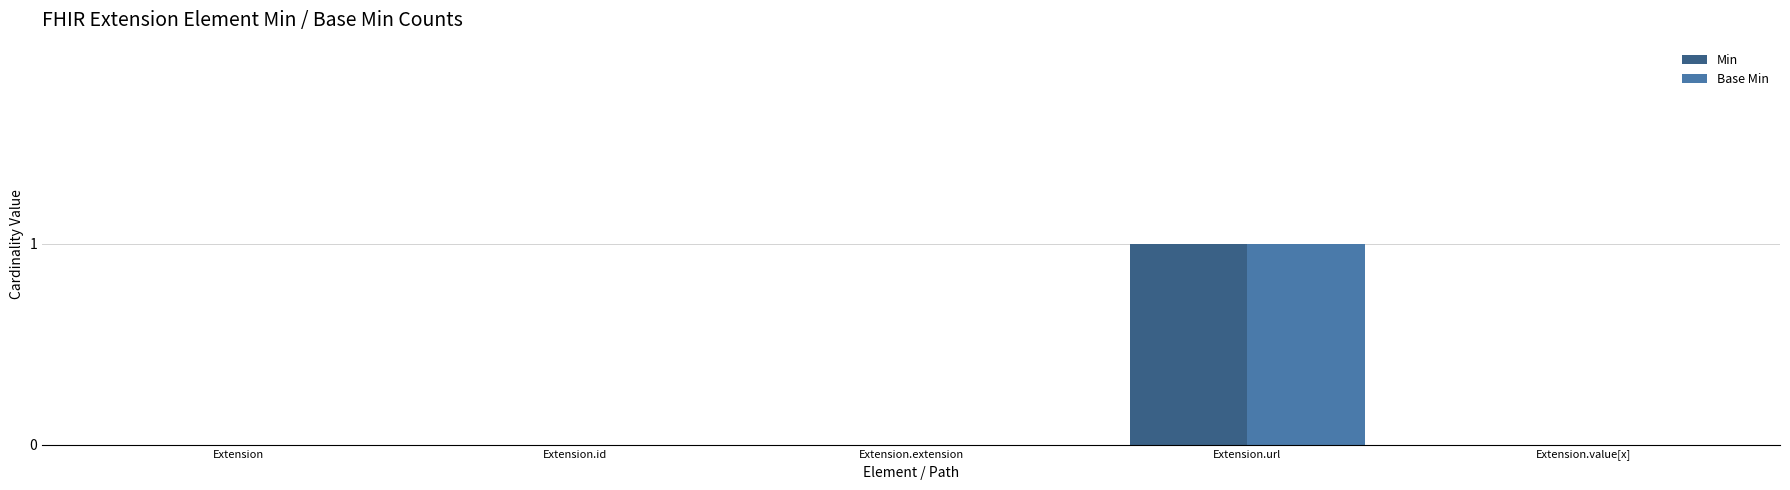

What is the sum of the Min values at Extension and Extension.url?

1